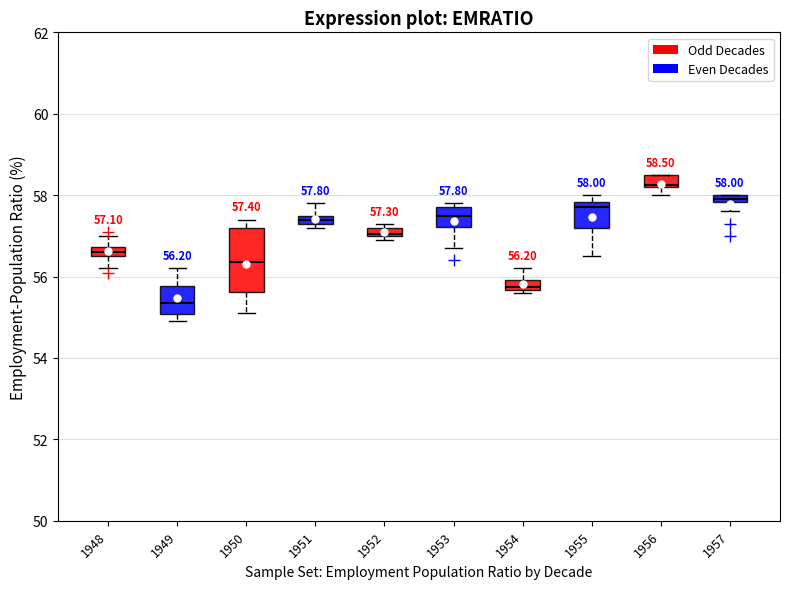

Which box has the highest median line?

1956